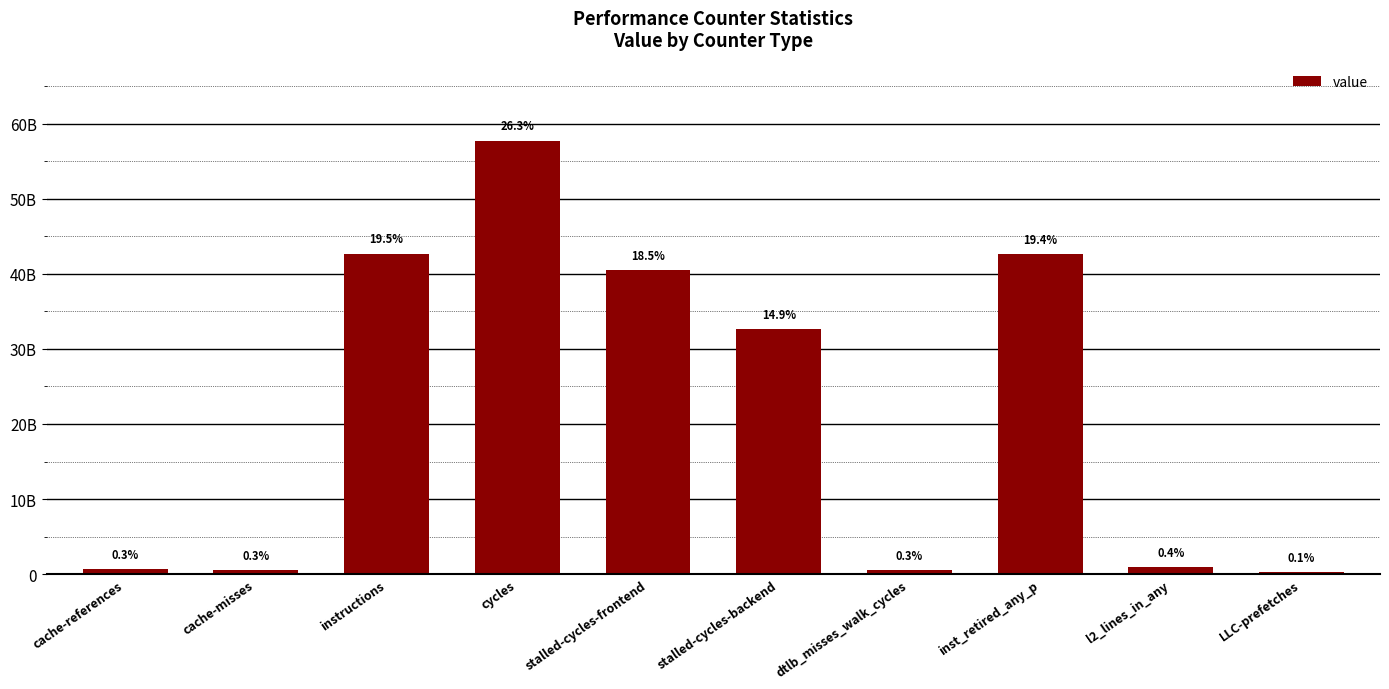

Which has a higher value, LLC-prefetches or inst_retired_any_p?

inst_retired_any_p